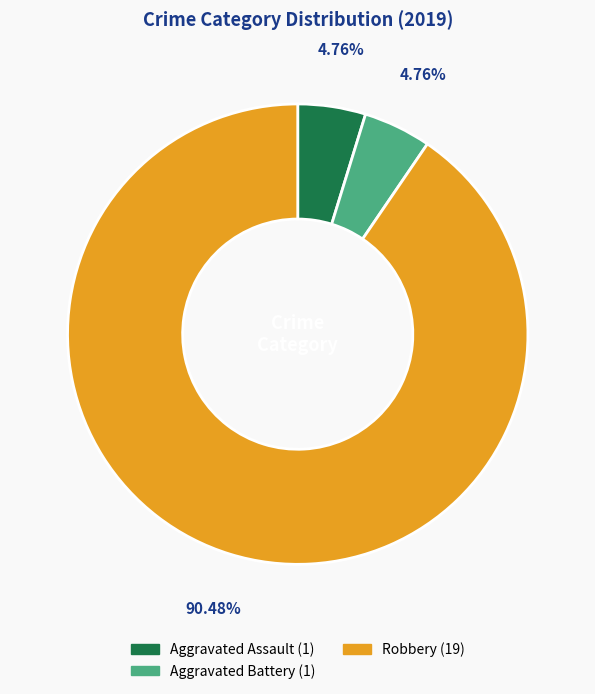

Does any single category account for the majority?

Yes